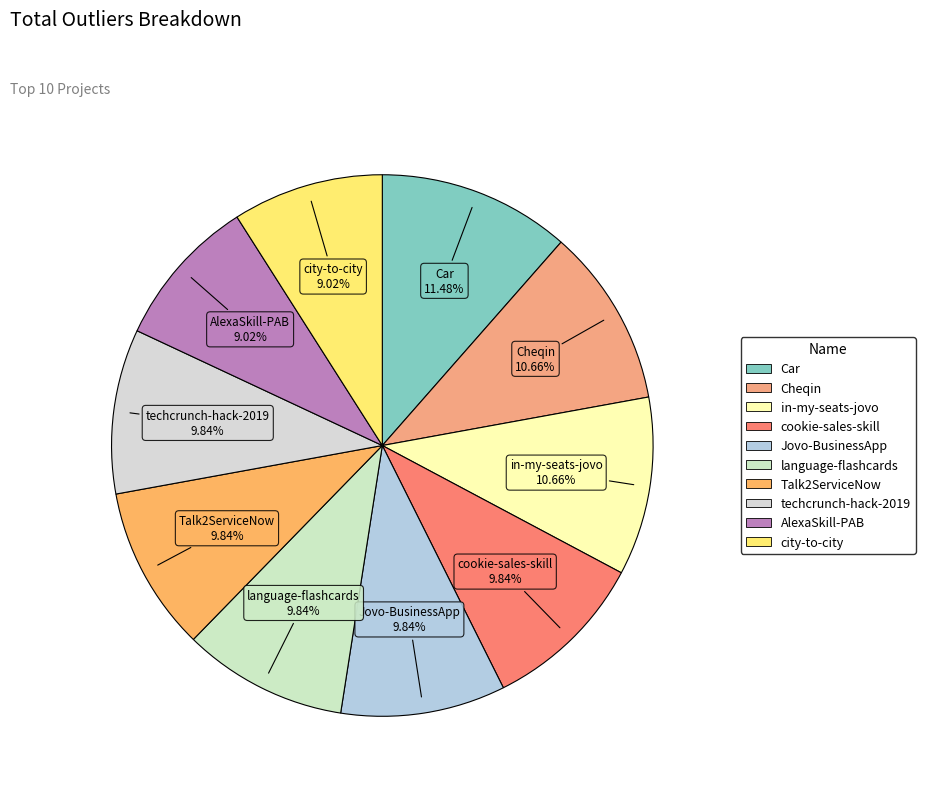

Which slice is the largest?

Car